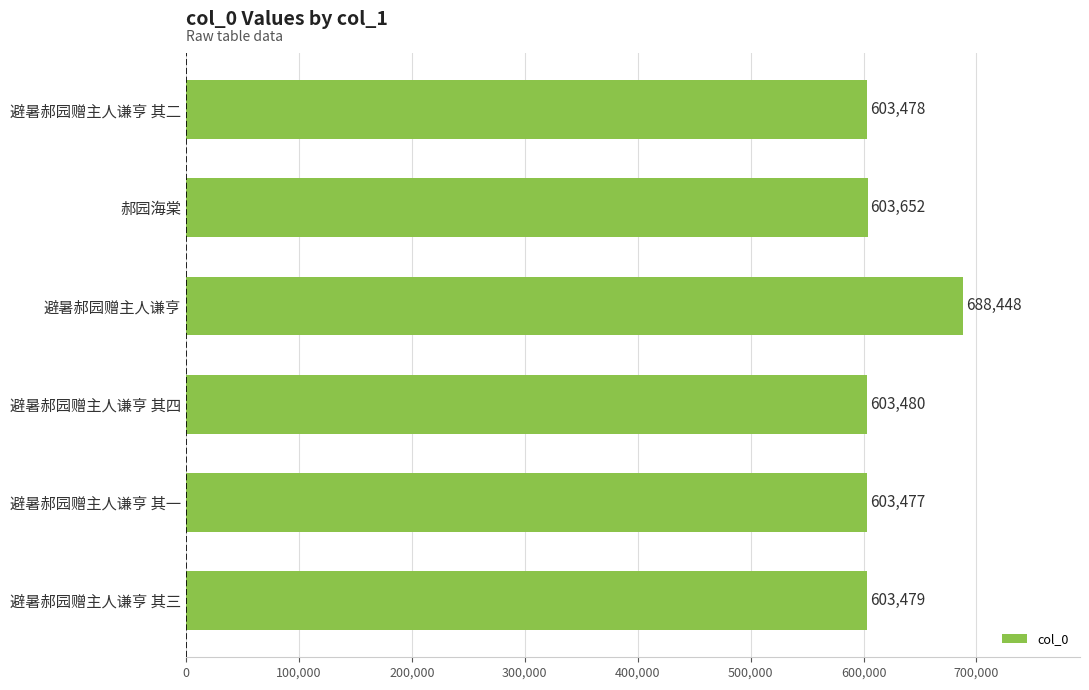

Reading top to bottom, extract all data points from this chart.

避暑郝园赠主人谦亨 其二=603478	郝园海棠=603652	避暑郝园赠主人谦亨=688448	避暑郝园赠主人谦亨 其四=603480	避暑郝园赠主人谦亨 其一=603477	避暑郝园赠主人谦亨 其三=603479